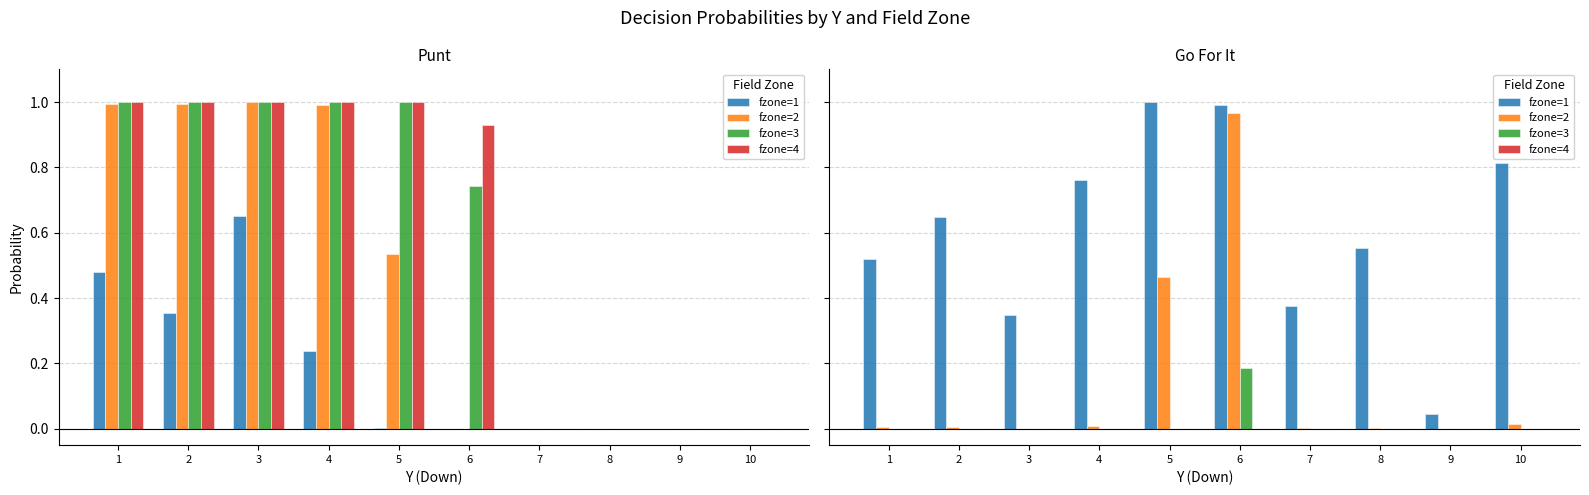

Which series changed the most between 3 and 8?

fzone=1